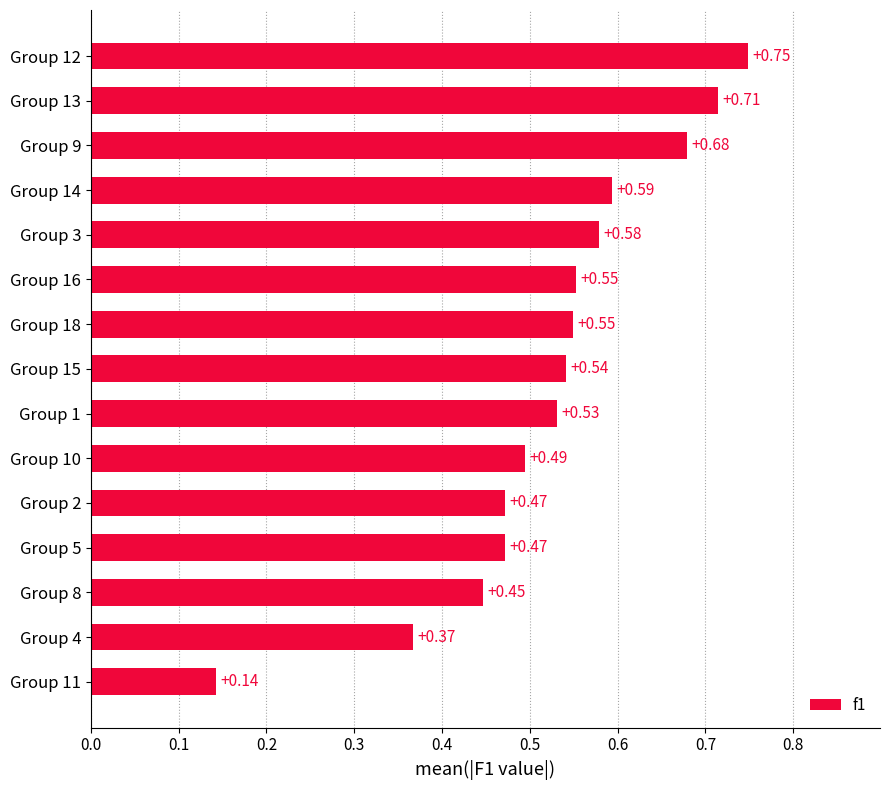

What is the sum of all values?

7.9